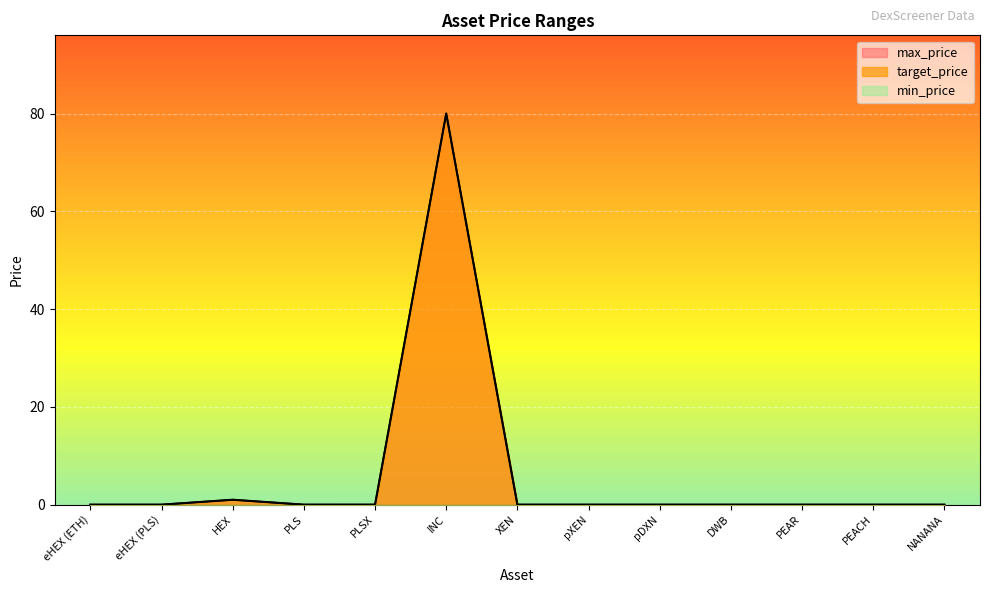

Does the chart display data point markers on the line(s)?

No